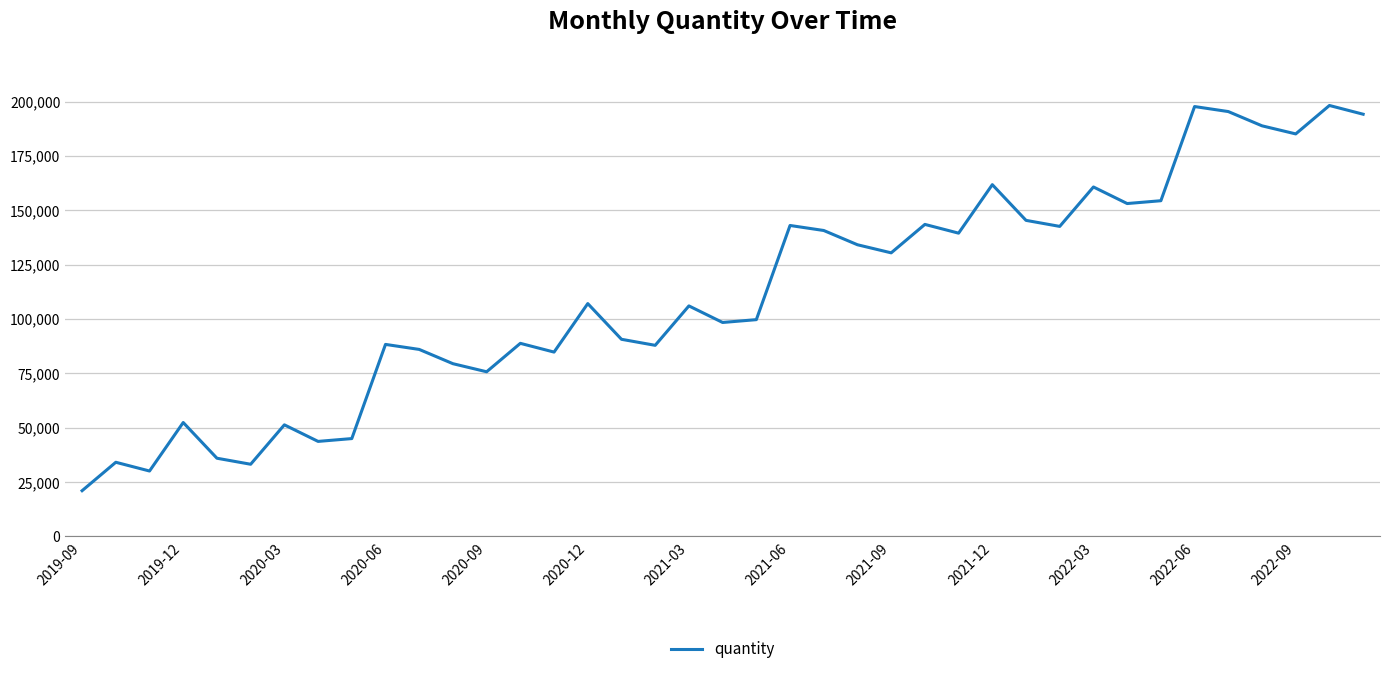

What is the minimum value shown in the chart?

21050